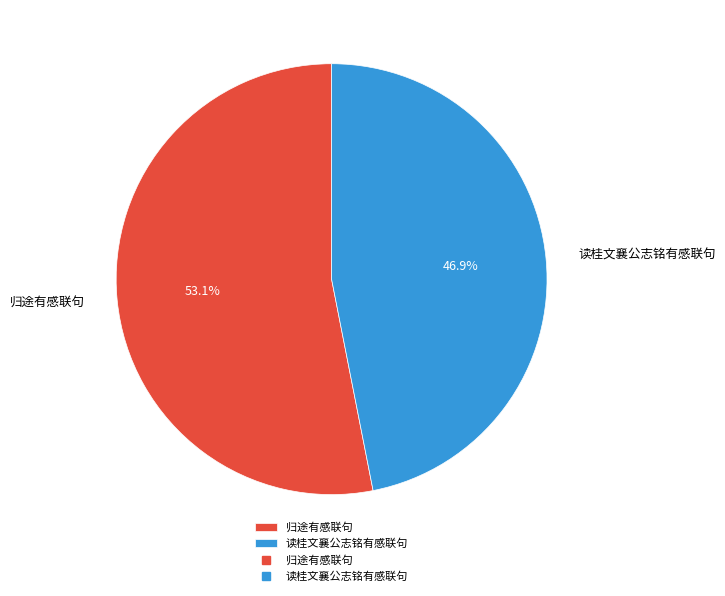

What is the largest slice in the pie chart?

归途有感联句